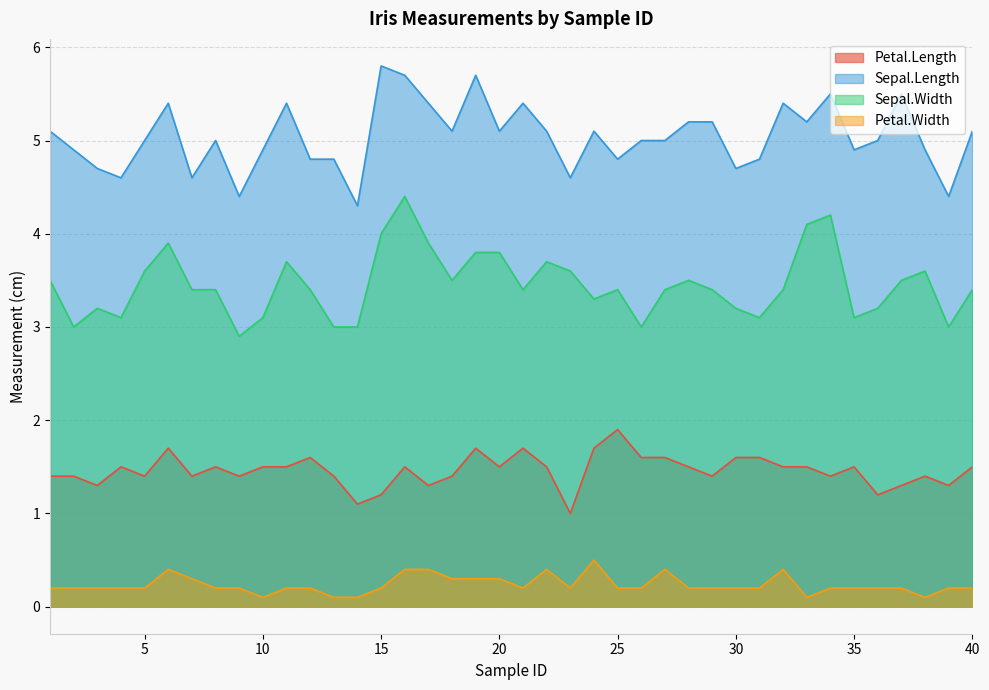

How many data points does each series have?

40